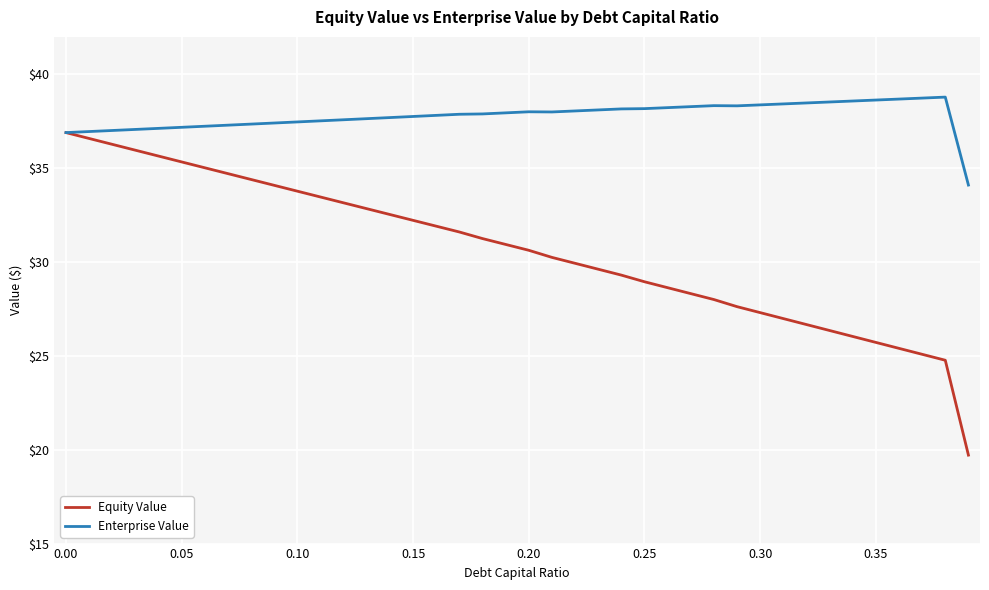

What is the greatest value displayed?

38.8